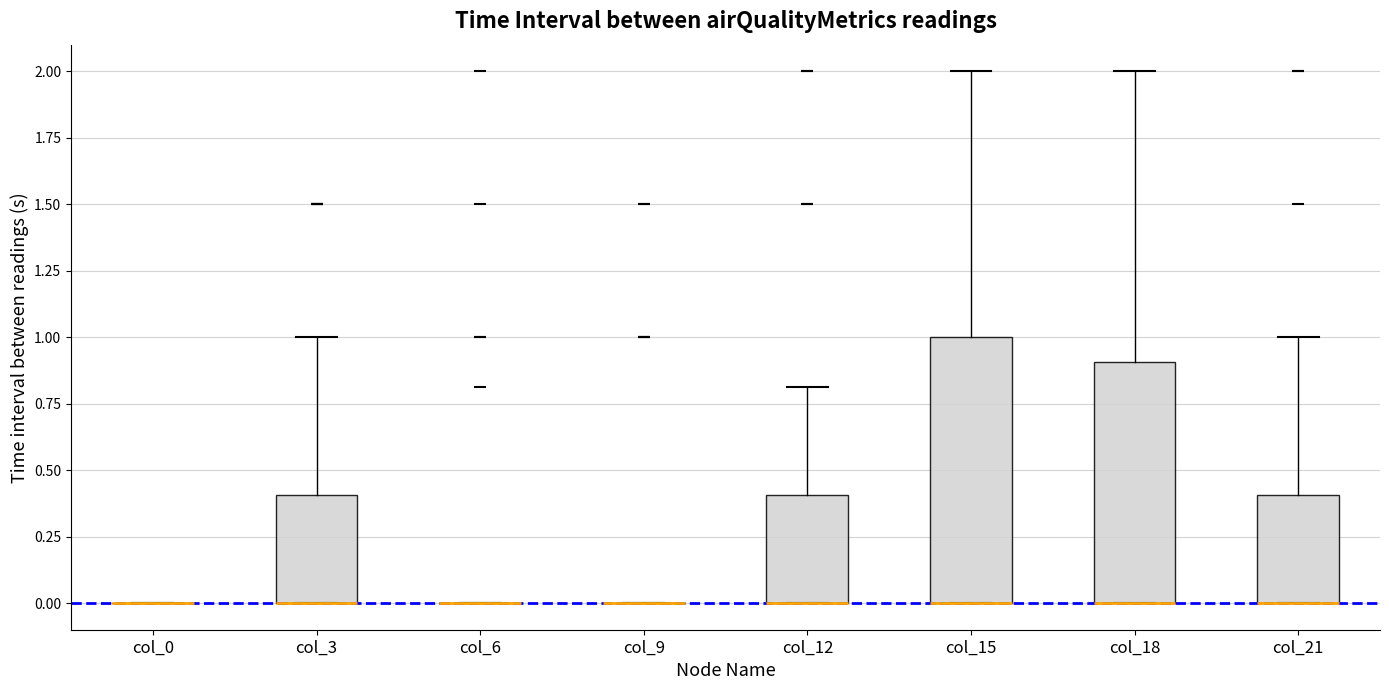

Which box is the tallest, from its lower edge to its upper edge?

col_15